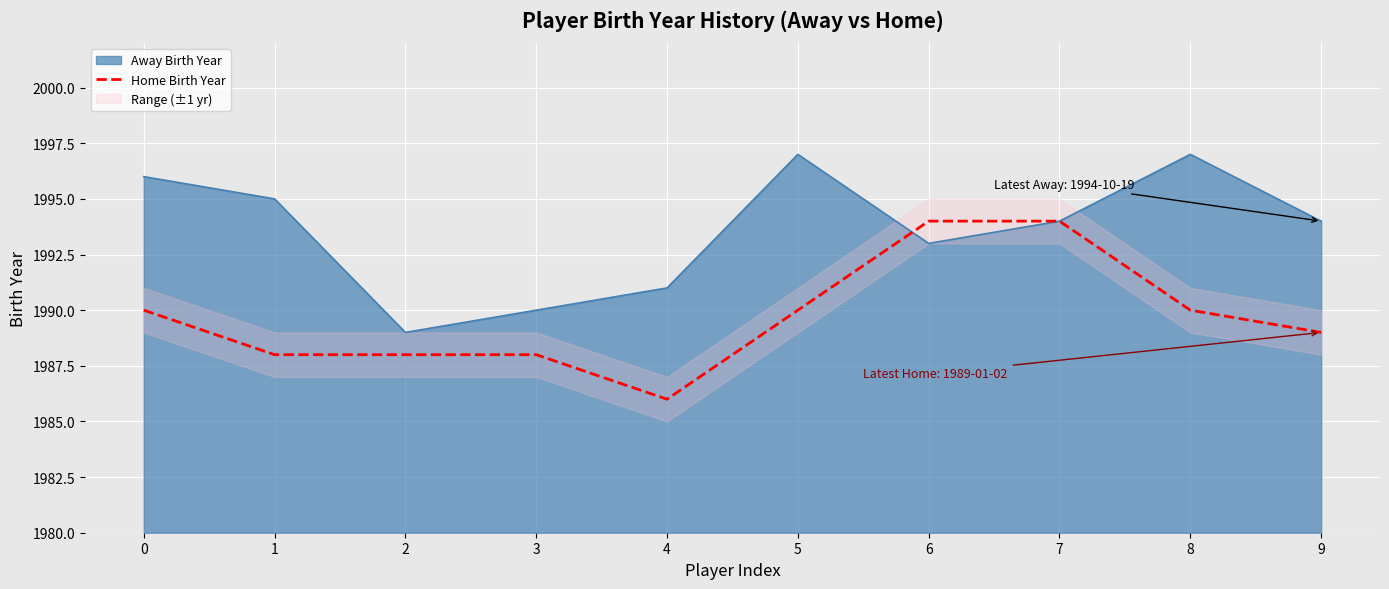

True or false: the data shows 1988 at 3.

True